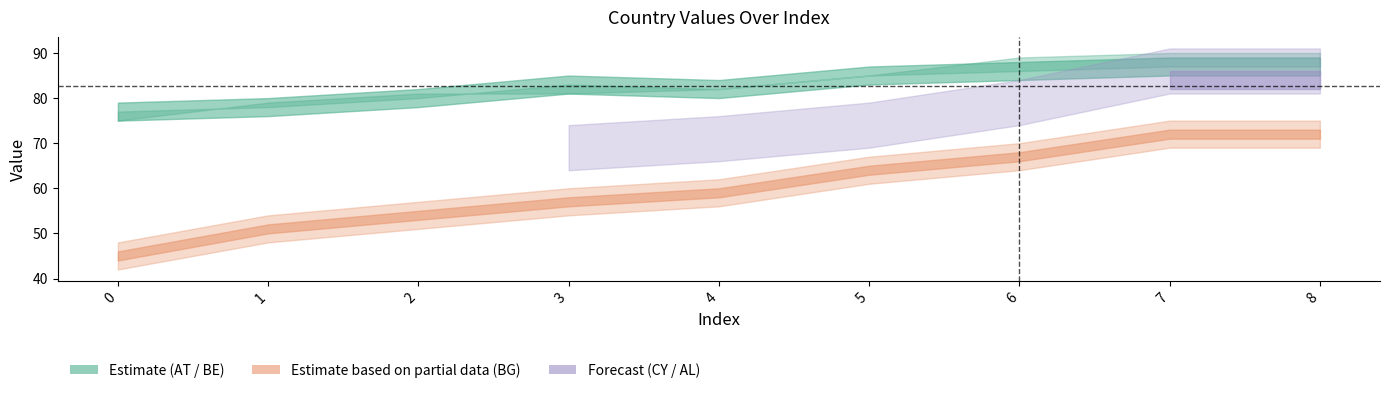

Reading left to right, what are all the values shown in this chart?

BE: 77	78	80	83	82	85	86	87	87
BG: 45	51	54	57	59	64	67	72	72
AT: 75	79	81	81	82	85	89	90	90
CY: 0	0	0	69	71	74	79	86	86
AL: 0	0	0	0	0	0	0	84	84